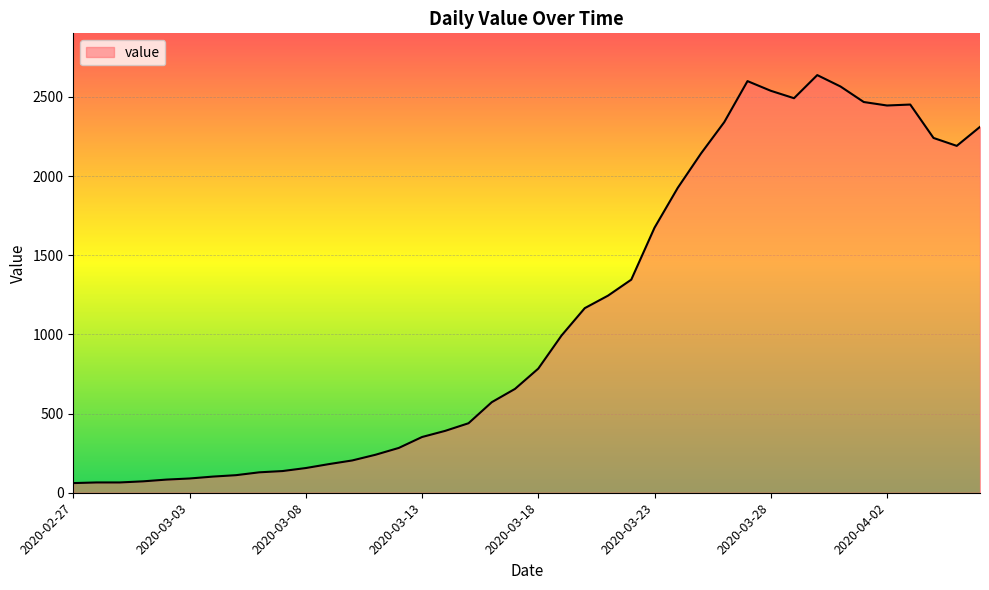

What is the minimum value shown in the chart?

61